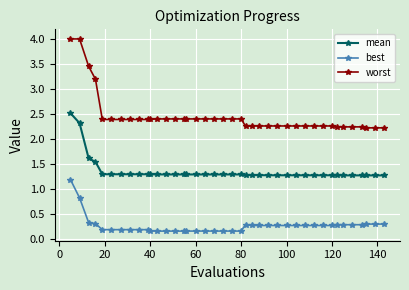

True or false: best and worst cross at least once.

False